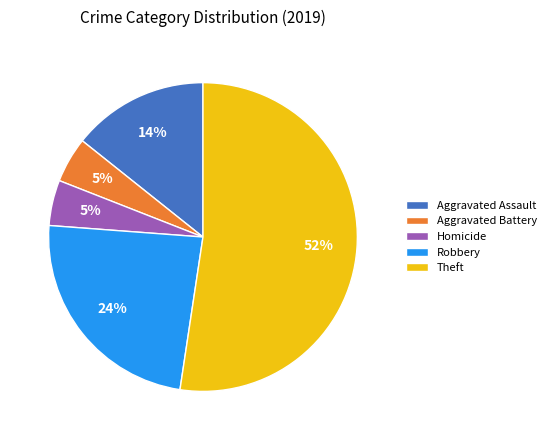

The Aggravated Assault slice represents 2% of the pie. True or false?

False